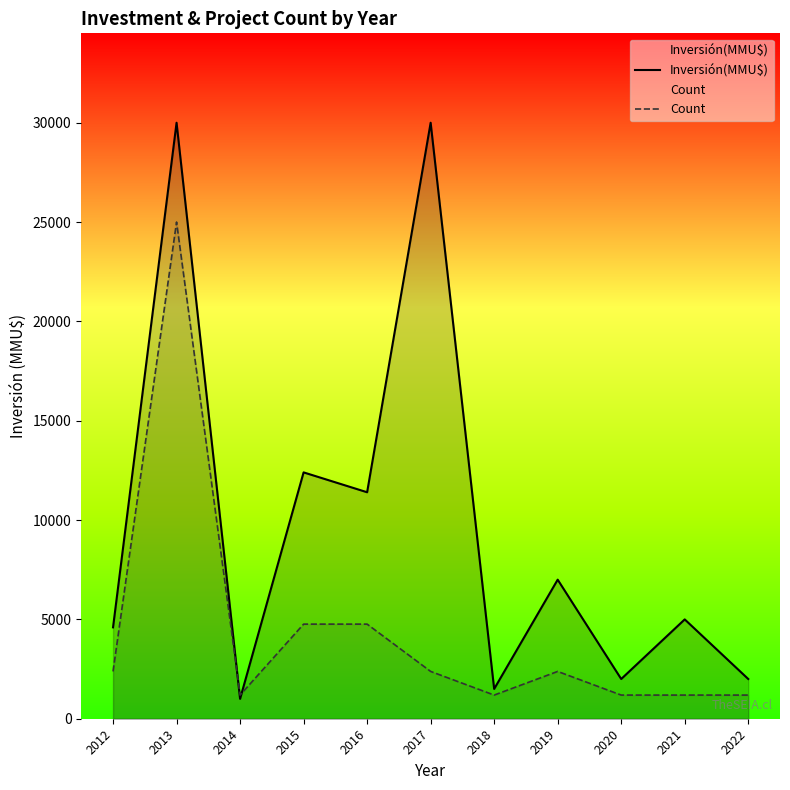

What is the value of the Count point at the 9th from the left?

1190.5